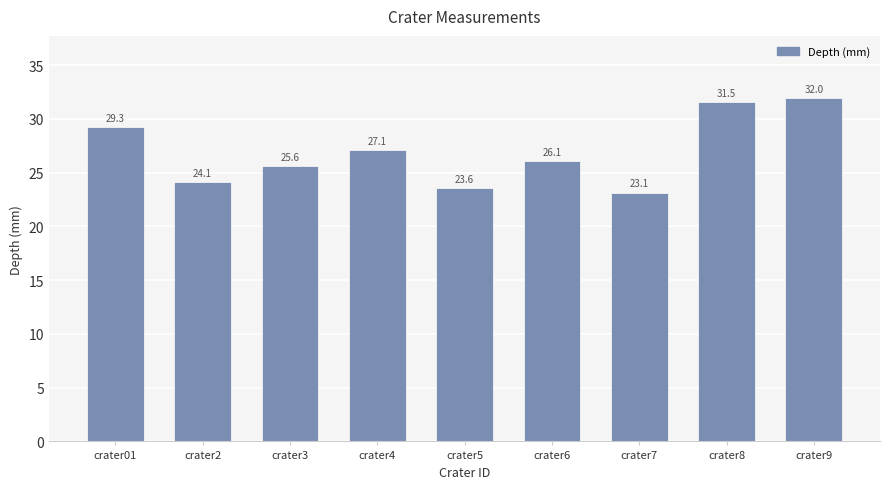

Is it true that the value at crater9 is 42.8?

False